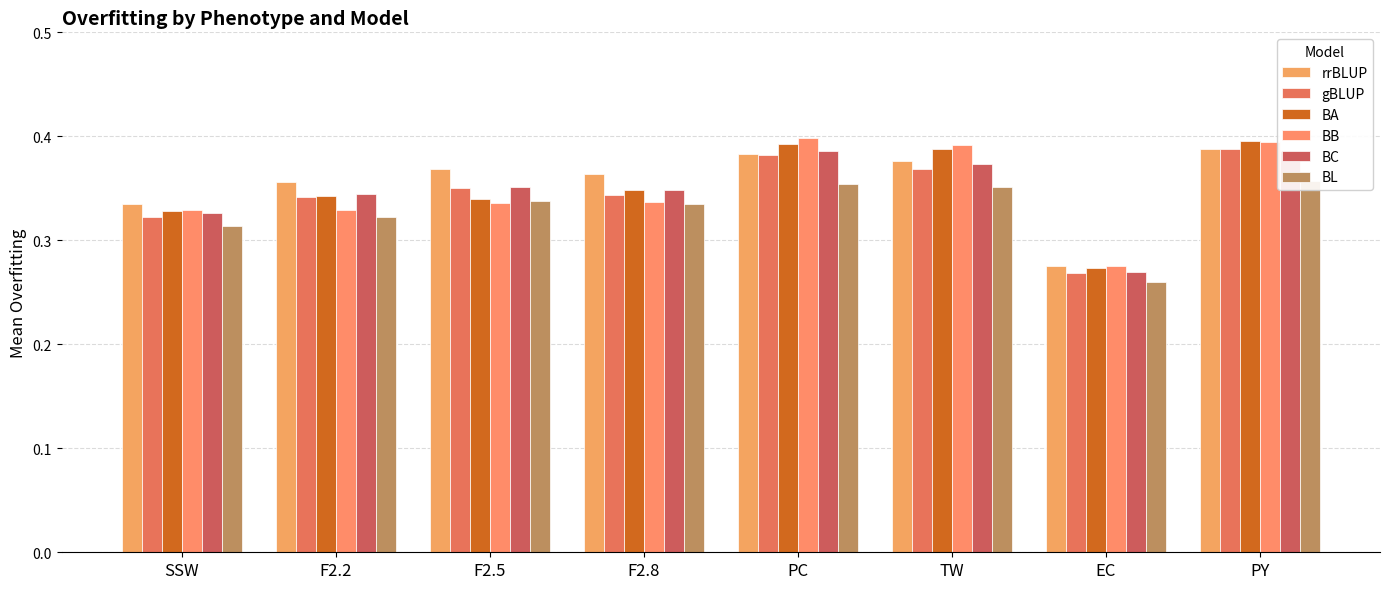

How many gBLUP values are between 0 and 1?

8